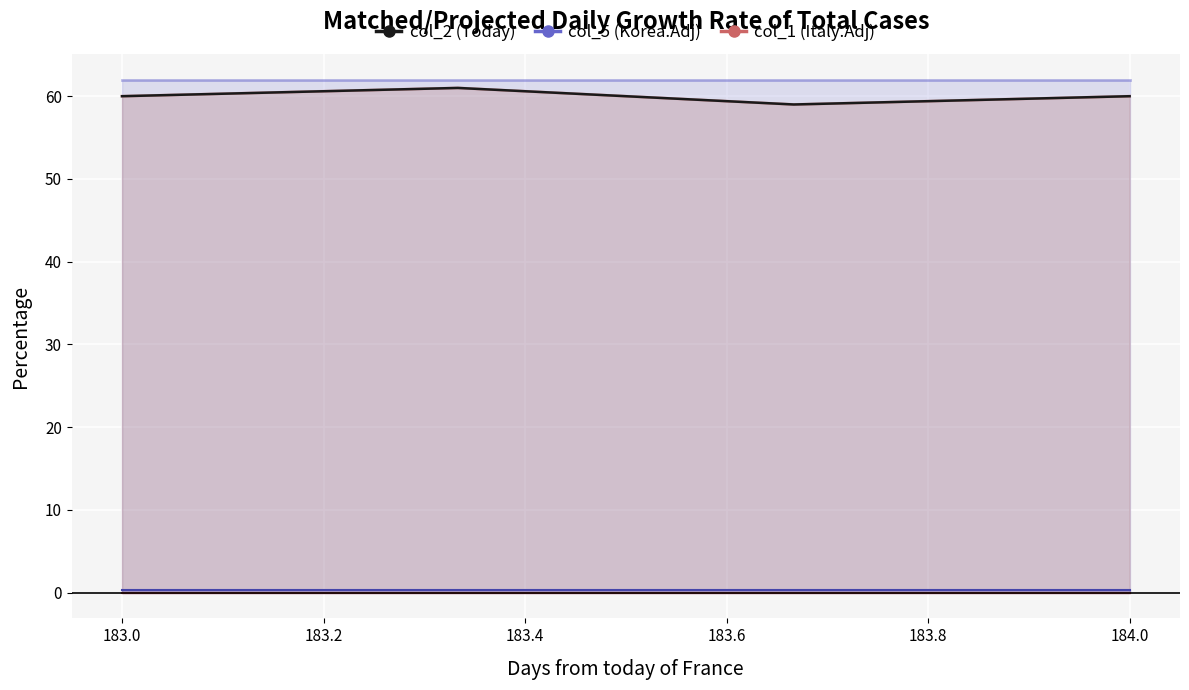

True or false: col_4 and col_5 cross at least once.

False